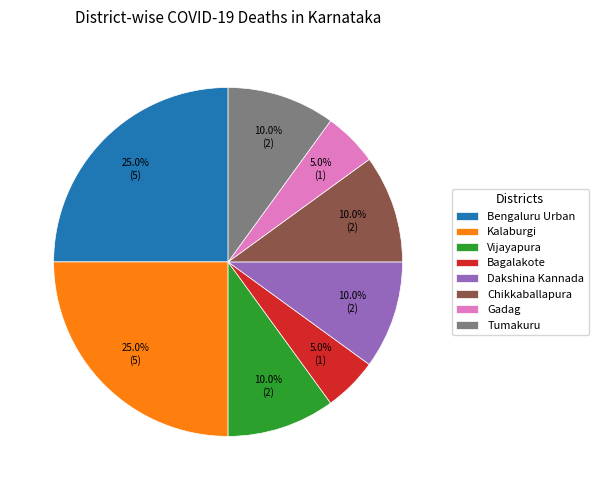

Do Kalaburgi and Vijayapura together represent more than half of the pie?

No